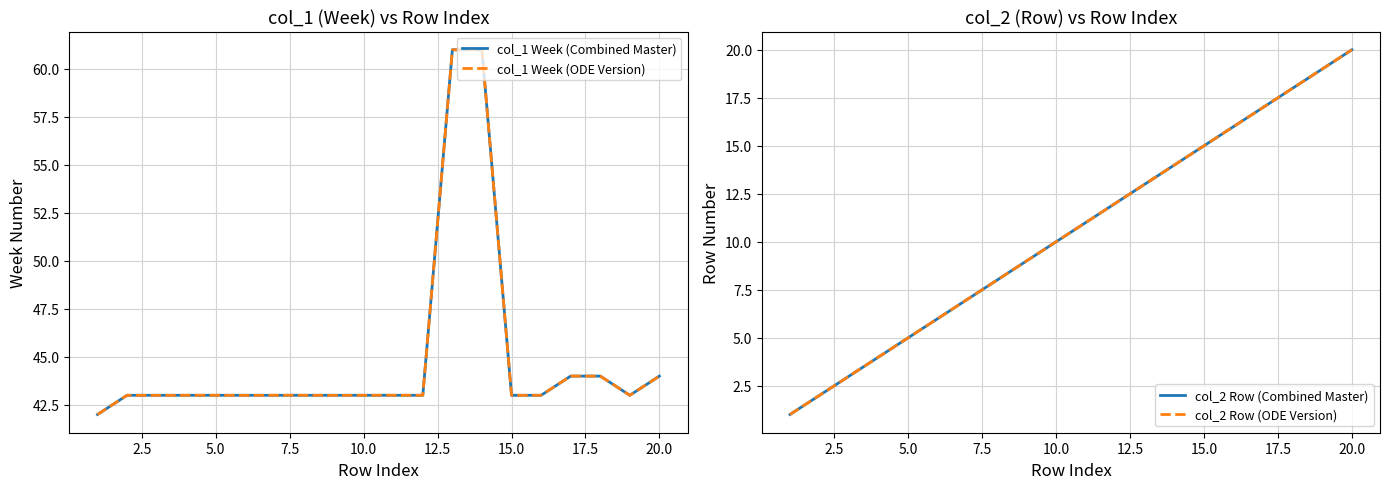

What are all the series names shown in the legend?

col_1 Week (Combined Master), col_1 Week (ODE Version), col_2 Row (Combined Master), col_2 Row (ODE Version)